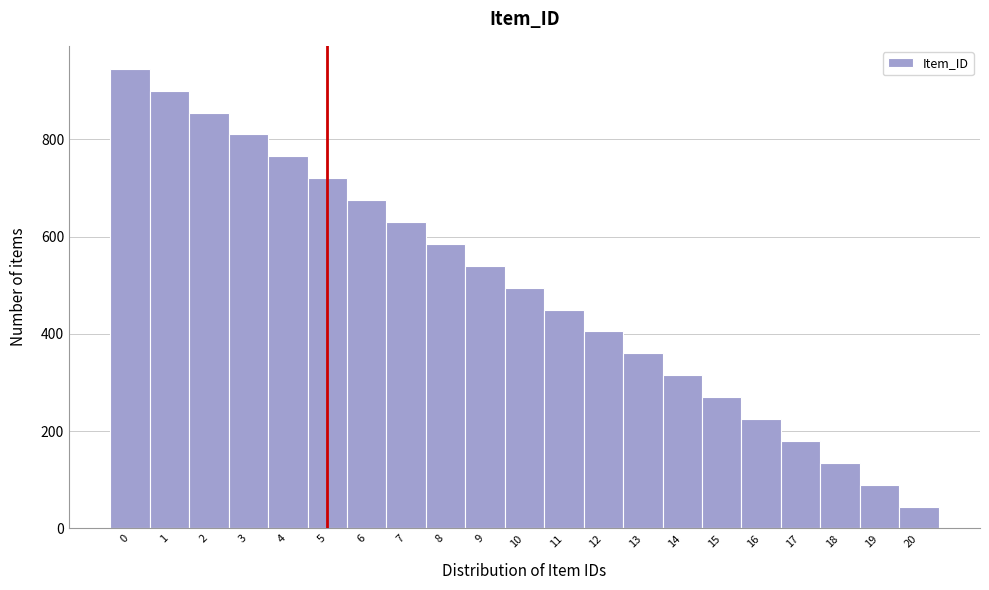

Reading left to right, list every bar in this chart as the range it spans on the x-axis followed by its height. The values are not printed on the chart, so give them approximately, as read against the axis.

-0.5 to 0.5: 940
0.5 to 1.5: 900
1.5 to 2.5: 860
2.5 to 3.5: 820
3.5 to 4.5: 760
4.5 to 5.5: 720
5.5 to 6.5: 680
6.5 to 7.5: 640
7.5 to 8.5: 580
8.5 to 9.5: 540
9.5 to 10.5: 500
10.5 to 11.5: 460
11.5 to 12.5: 400
12.5 to 13.5: 360
13.5 to 14.5: 320
14.5 to 15.5: 280
15.5 to 16.5: 220
16.5 to 17.5: 180
17.5 to 18.5: 140
18.5 to 19.5: 100
19.5 to 20.5: 40